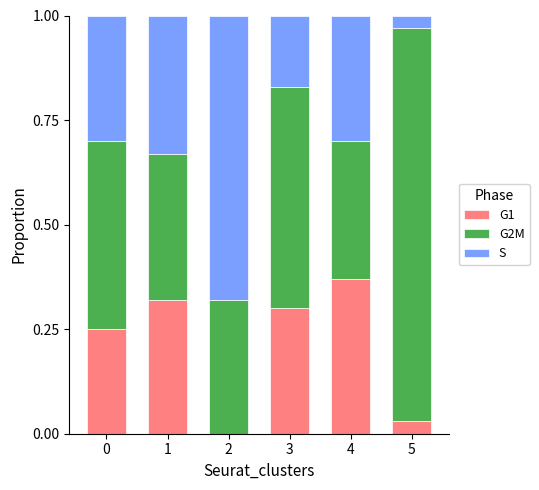

True or false: G1 has a value of 0.5 at 1.

False